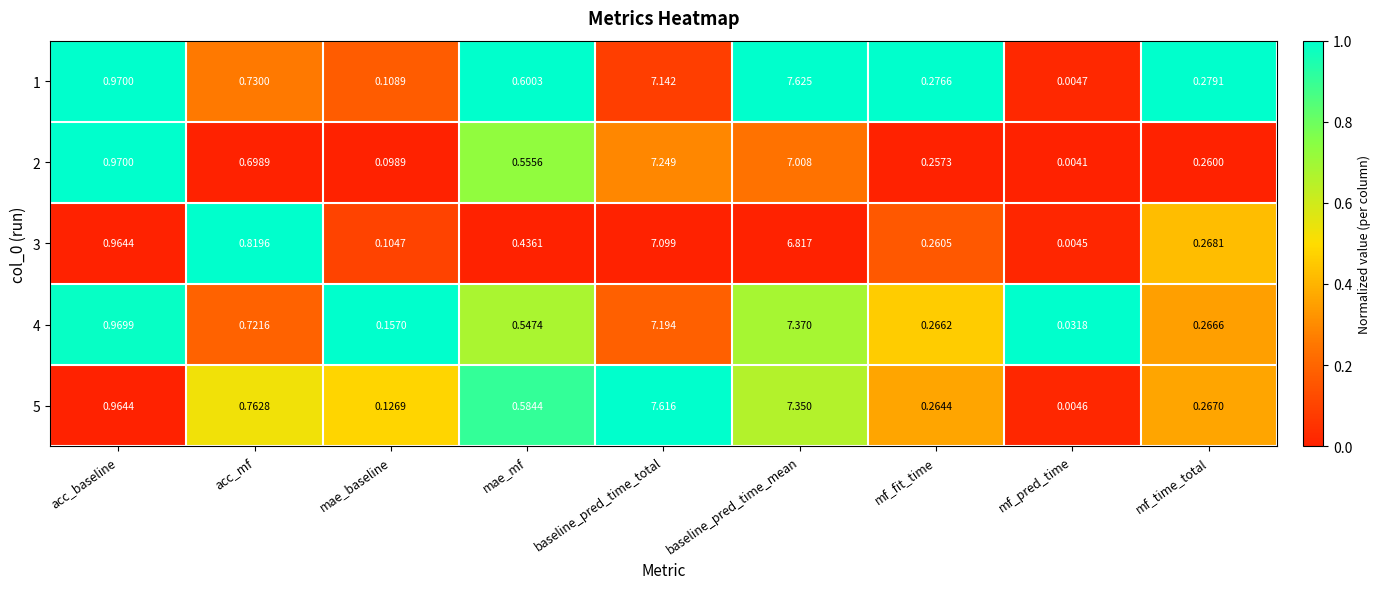

Which label corresponds to the largest value in the chart?

baseline_pred_time_mean